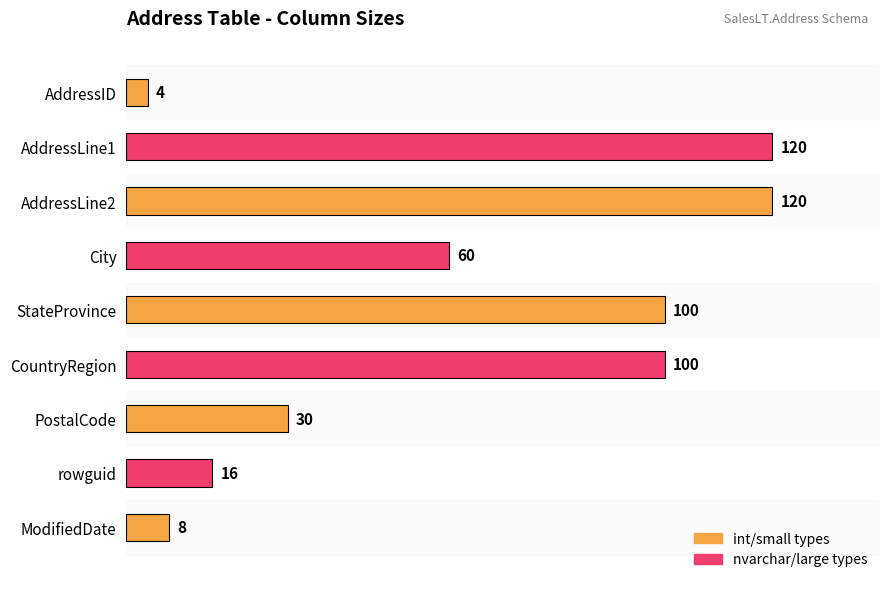

Reading left to right, extract all data points from this chart.

4	120	120	60	100	100	30	16	8